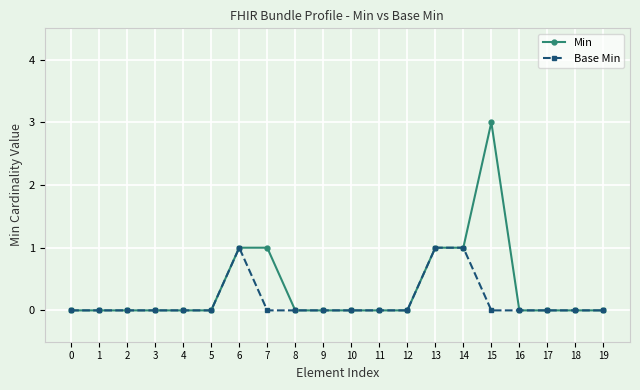

What is the sum of all Min values?

7